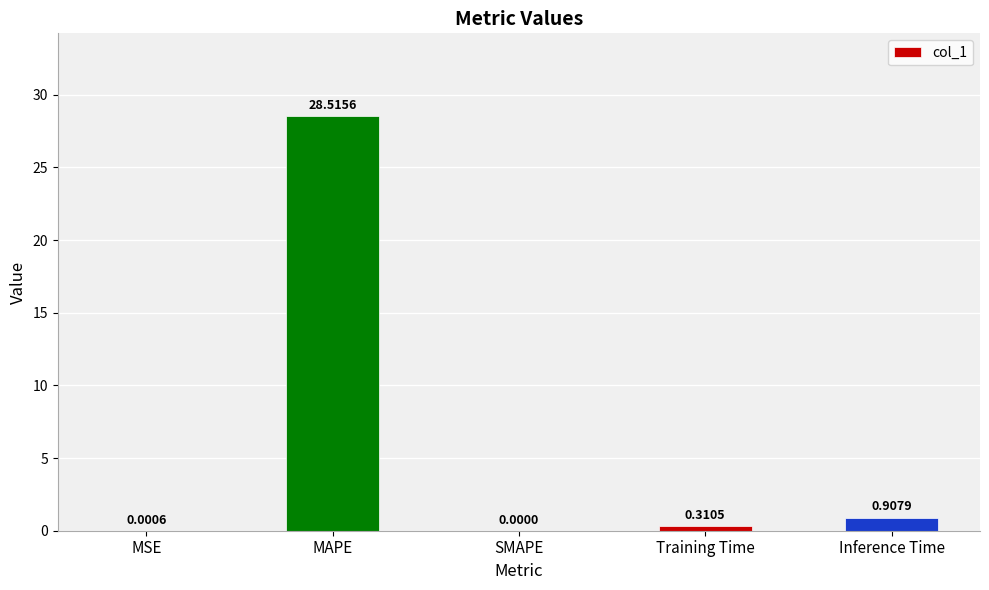

Which label corresponds to the largest value in the chart?

MAPE